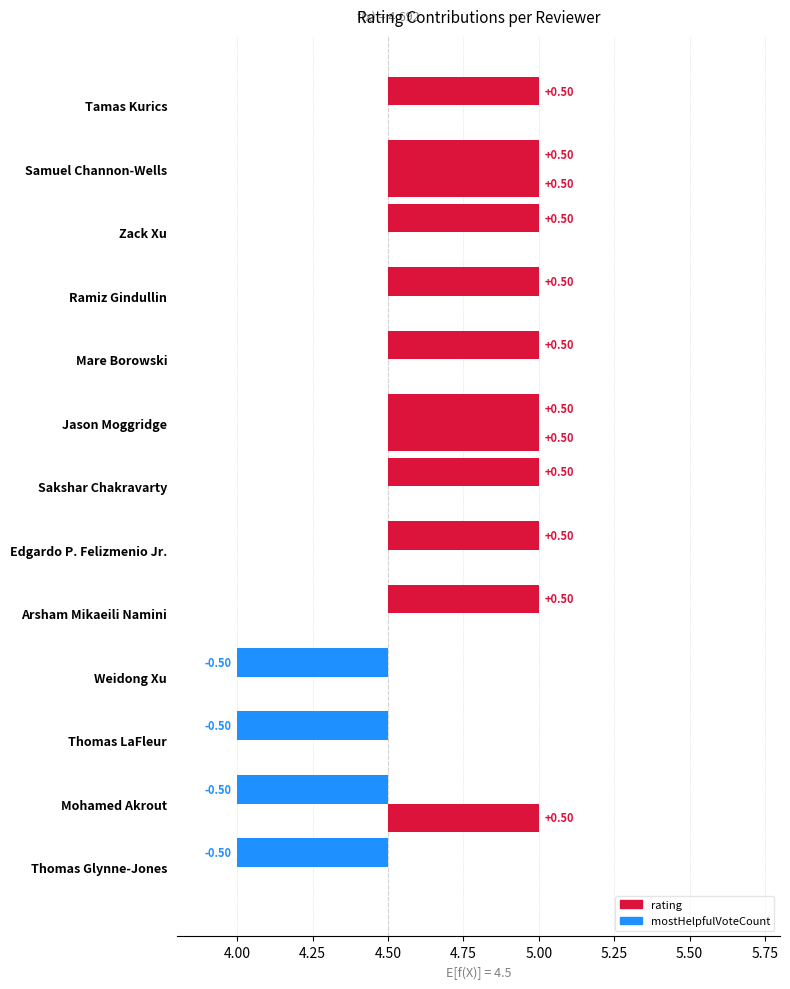

The value of rating at Zack Xu is 0.2. True or false?

False